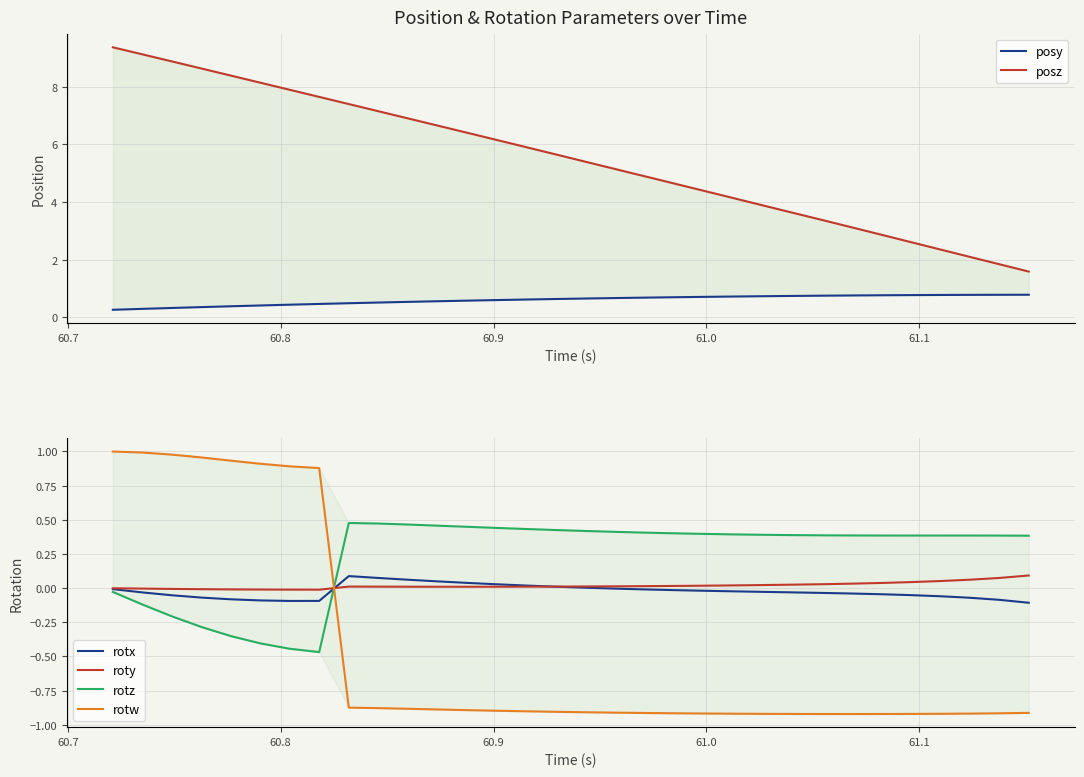

List the series in order of their peak value, highest first.

posz, rotw, posy, rotz, roty, rotx